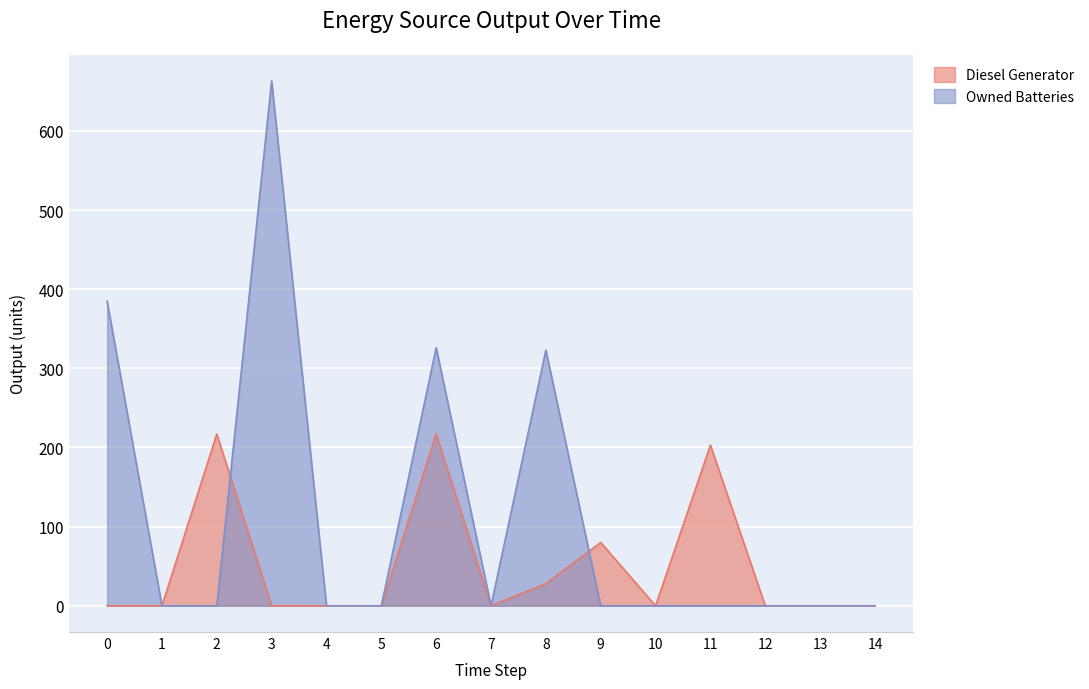

Reading left to right, transcribe all the data shown in this chart.

Diesel Generator: 0=0	1=0	2=217	3=0	4=0	5=0	6=217	7=0	8=28	9=80	10=0	11=203	12=0	13=0	14=0
Owned Batteries: 0=385	1=0	2=0	3=663	4=0	5=0	6=326	7=0	8=323	9=0	10=0	11=0	12=0	13=0	14=0